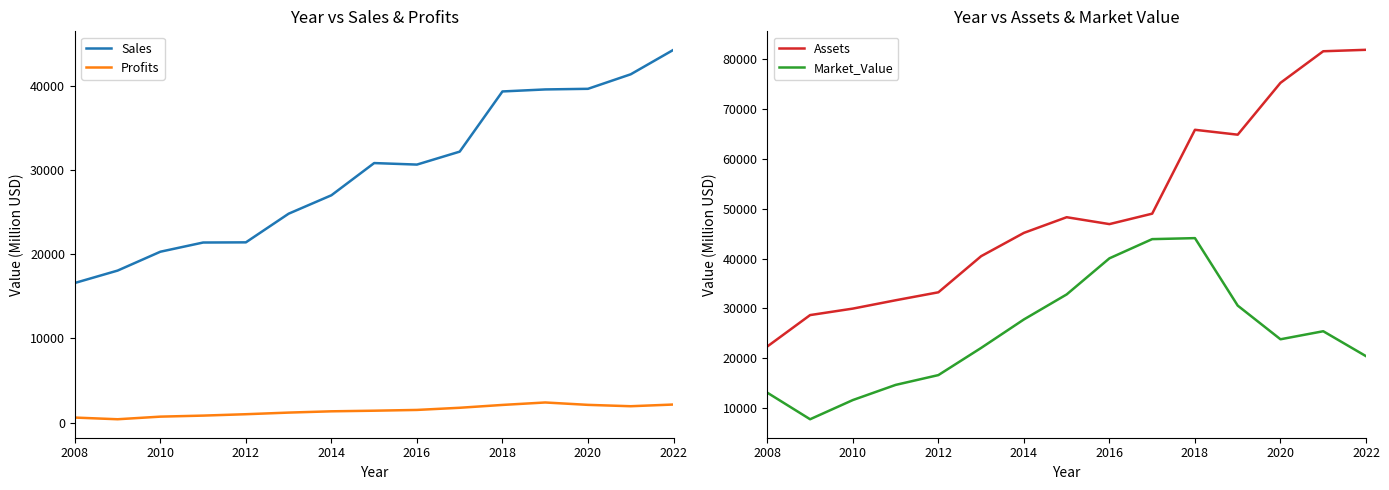

Reading right to left, what are all the values shown in this chart?

Sales: 44262.0	41355.0	39631.0	39557.0	39318.0	32172.0	30635.0	30815.0	26992.0	24805.0	21402.0	21382.0	20290.0	18050.0	16580.0
Profits: 2148.8	1945.9	2107.5	2391.0	2100.0	1762.2	1505.9	1415.3	1342.2	1191.0	997.4	832.7	710.0	400.0	600.0
Assets: 81835.0	81545.0	75214.0	64820.0	65801.0	48990.0	46896.0	48277.0	45139.0	40467.0	33228.0	31630.0	29960.0	28660.0	22370.0
Market_Value: 20426.0	25422.0	23810.0	30561.0	44086.0	43886.0	40038.0	32800.0	27787.0	22078.0	16632.0	14665.0	11630.0	7780.0	13100.0